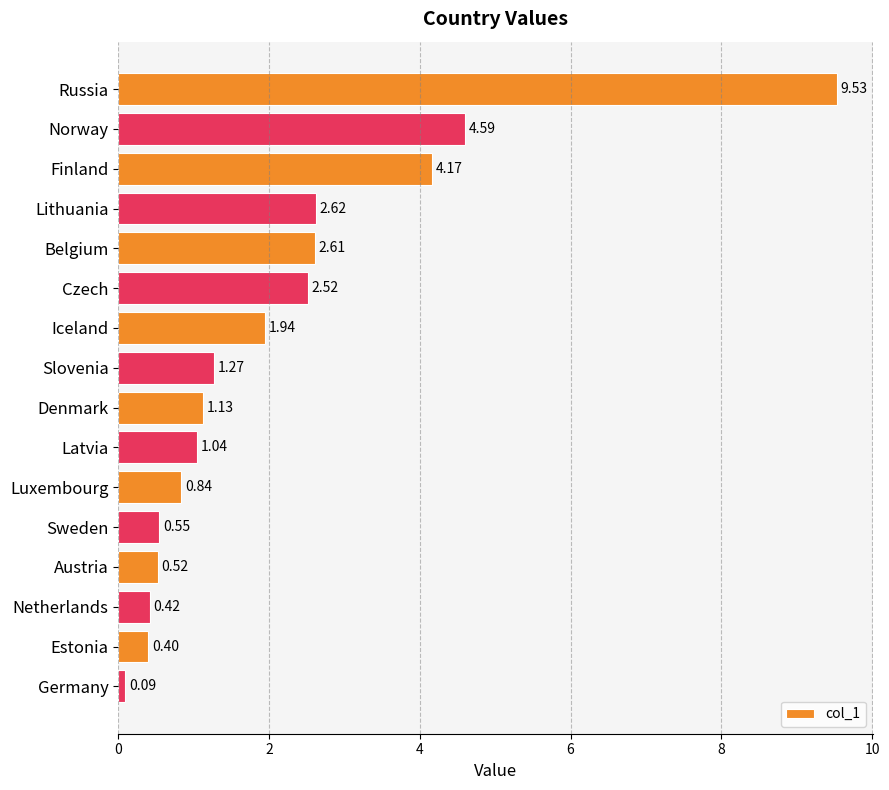

List the labels in order of value, largest first.

Russia, Norway, Finland, Lithuania, Belgium, Czech, Iceland, Slovenia, Denmark, Latvia, Luxembourg, Sweden, Austria, Netherlands, Estonia, Germany